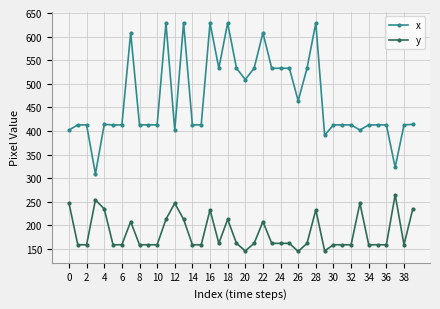

True or false: x has more than 2 interior local peaks.

True